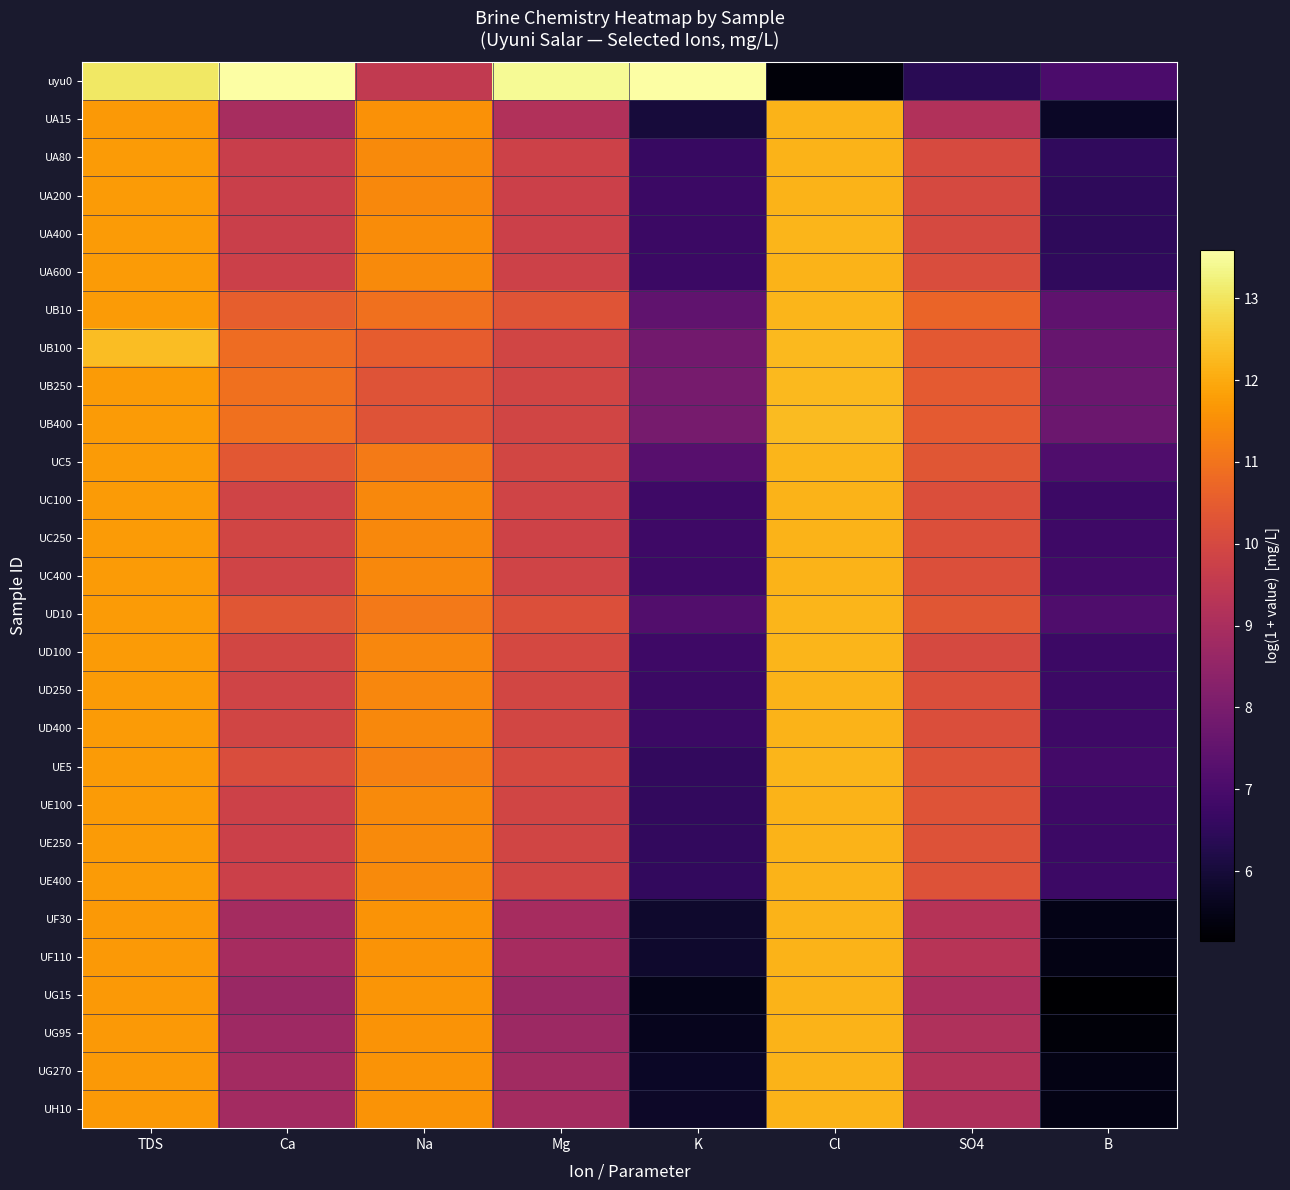

At how many categories does at least one series exceed 8?

7